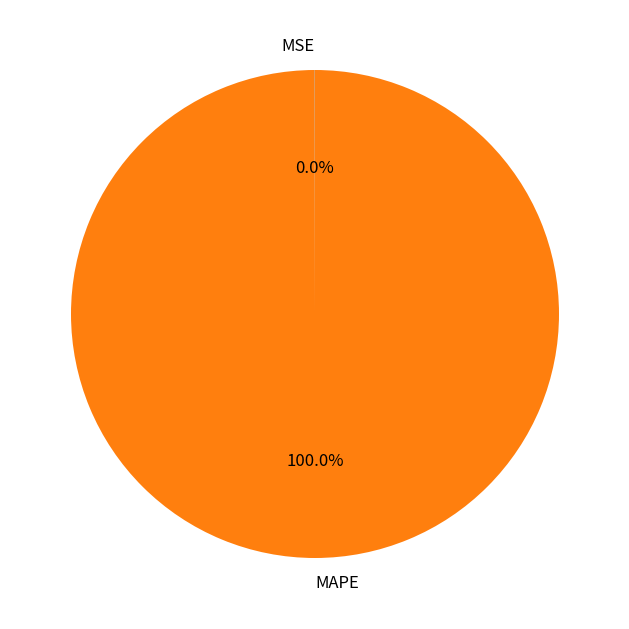

Is MAPE the majority of the pie?

Yes